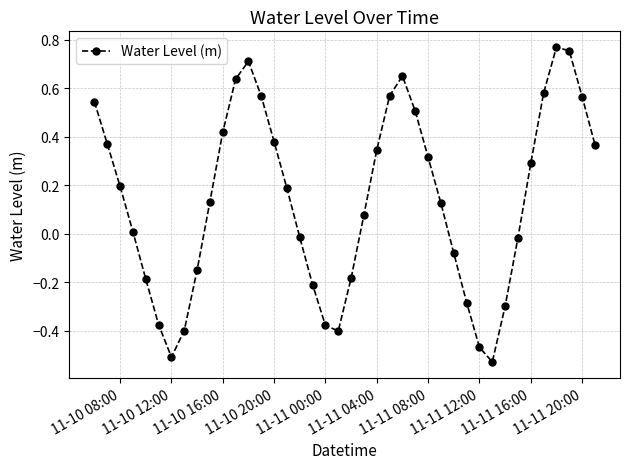

What is the difference between the maximum and minimum values?

1.3